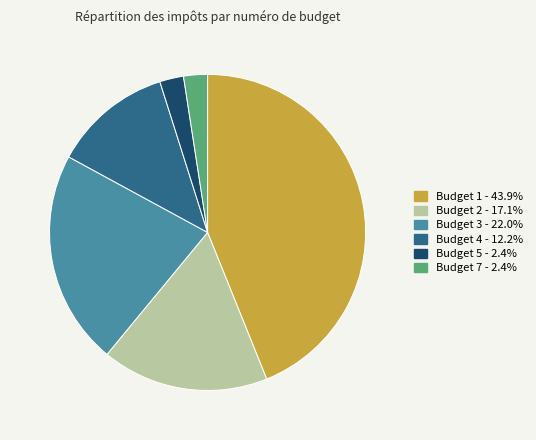

Combined, do Budget 1 and Budget 4 account for over 50%?

Yes